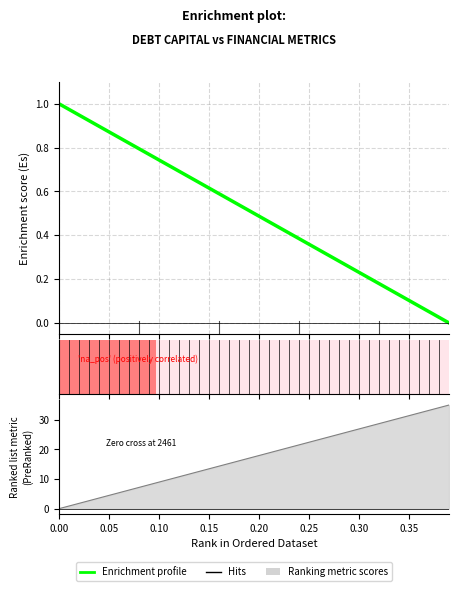

What is the difference between the maximum and minimum values?

1.0